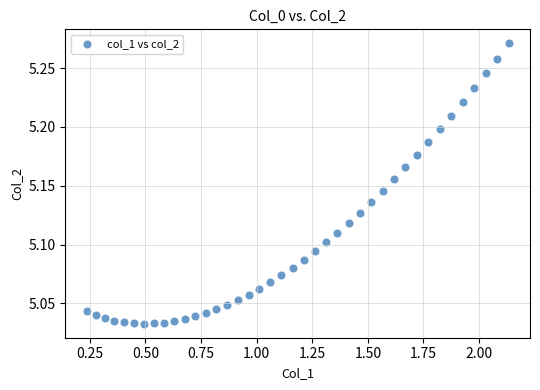

What is the range of X values (max minus min)?

1.9